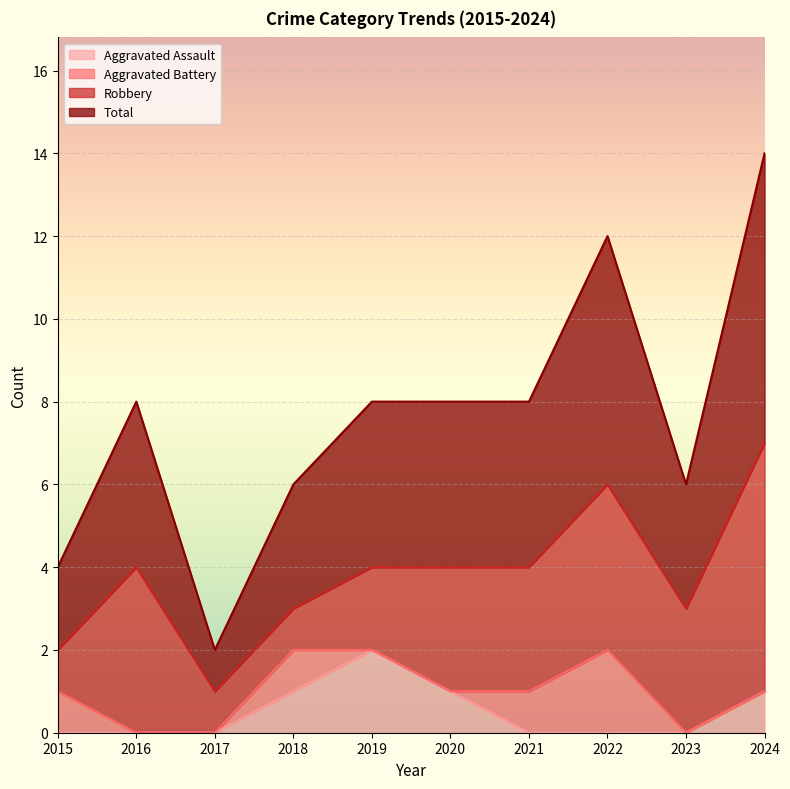

True or false: Aggravated Assault and Total intersect in this chart.

False